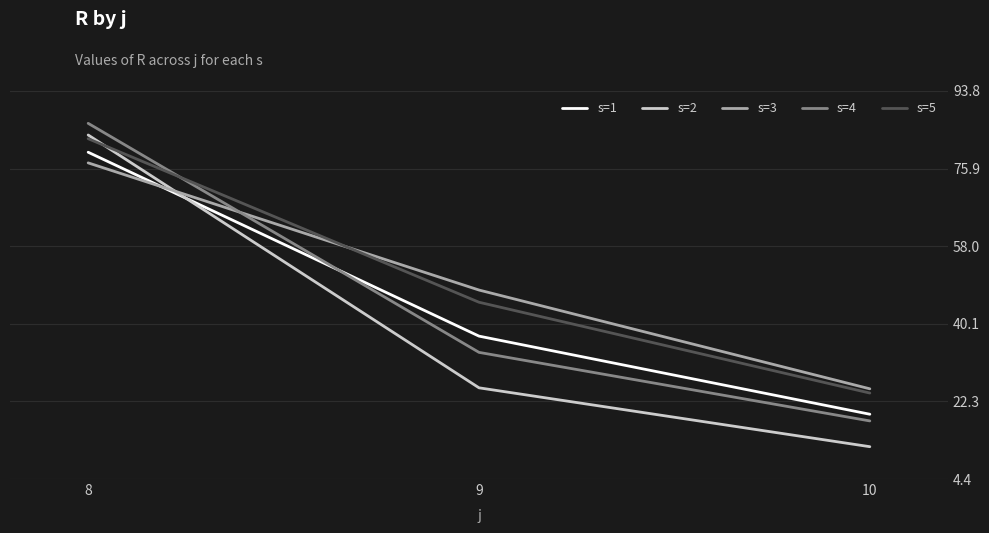

What value does the s=4 series have at 10?

17.8